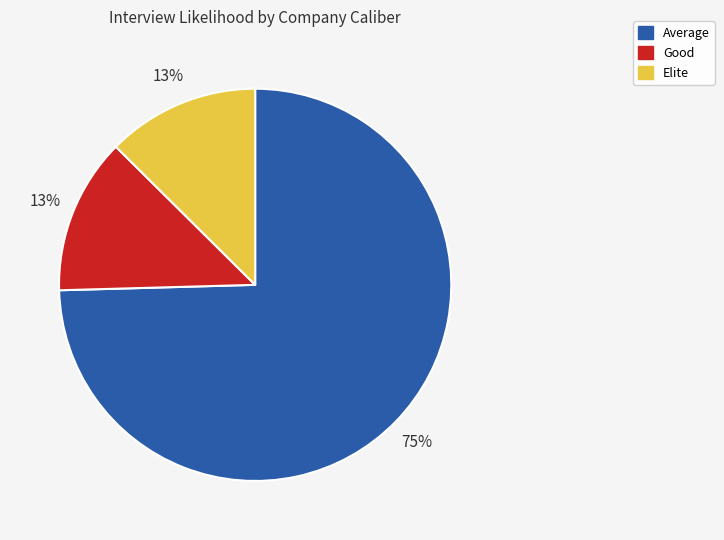

What is the ratio of the value at Good to the value at Elite?

1.0